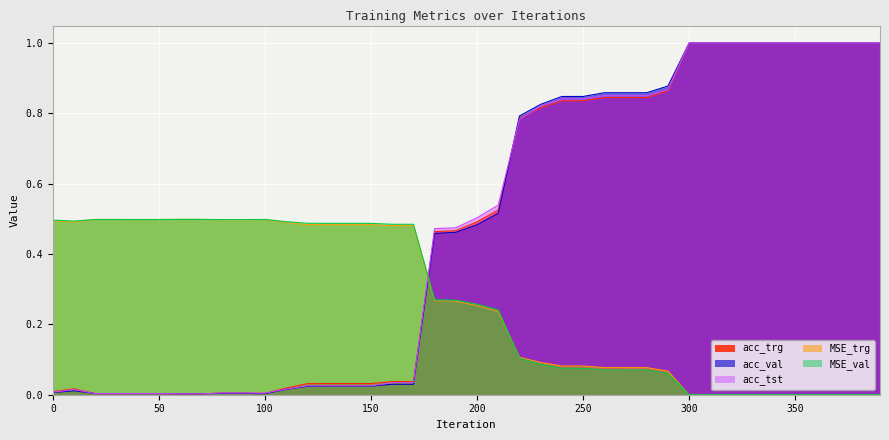

In MSE_trg, how many points are lower than both neighbors (excluding endpoints)?

3